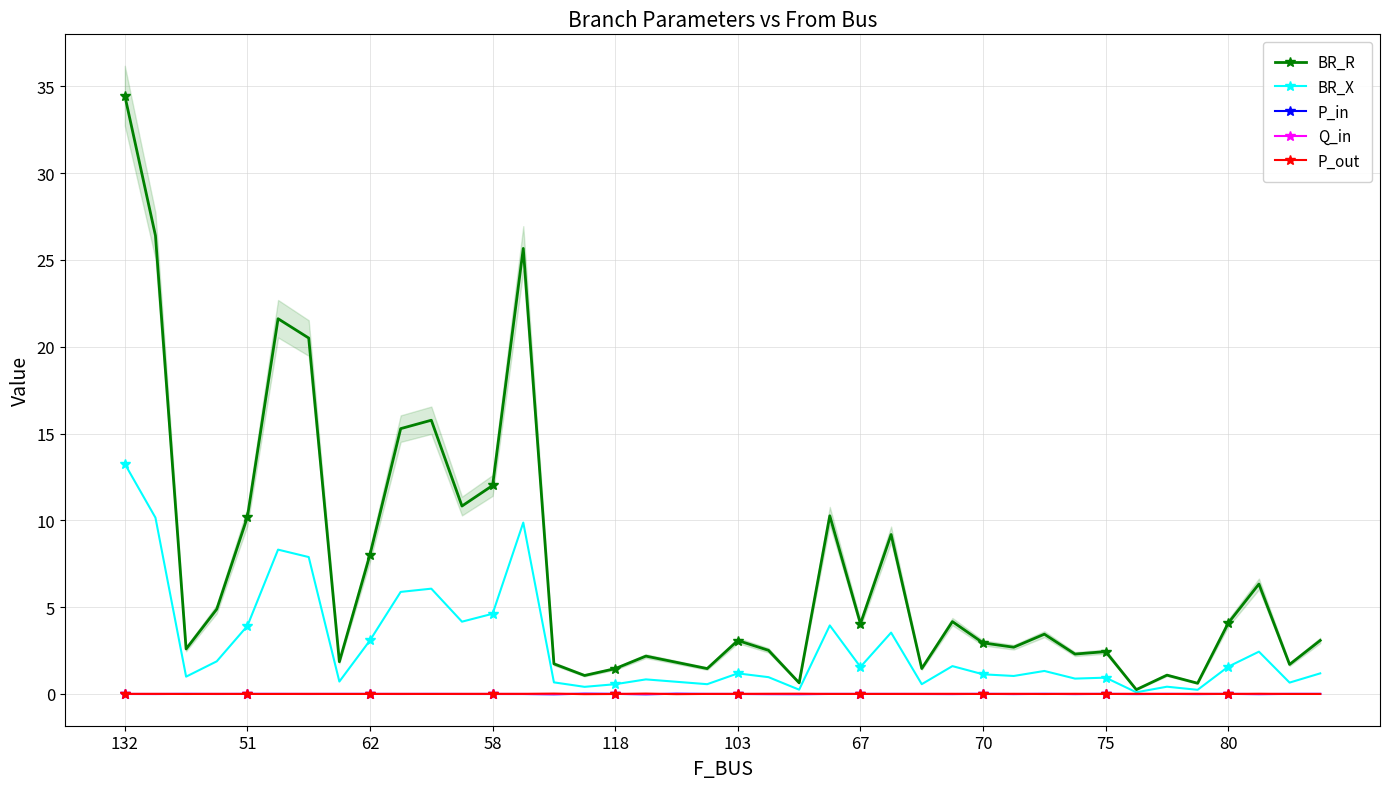

Reading left to right, extract all data points from this chart.

BR_R: 34.5	26.4	2.6	4.9	10.2	21.6	20.5	1.9	8.0	15.3	15.8	10.8	12.0	25.7	1.7	1.1	1.5	2.2	1.8	1.5	3.1	2.5	0.6	10.3	4.0	9.2	1.5	4.2	2.9	2.7	3.4	2.3	2.4	0.2	1.1	0.6	4.1	6.3	1.7	3.1
BR_X: 13.3	10.2	1.0	1.9	3.9	8.3	7.9	0.7	3.1	5.9	6.1	4.2	4.6	9.9	0.7	0.4	0.6	0.8	0.7	0.6	1.2	1.0	0.2	3.9	1.6	3.5	0.6	1.6	1.1	1.0	1.3	0.9	0.9	0.1	0.4	0.2	1.6	2.4	0.7	1.2
P_in: -0.0	-0.0	0.0	-0.0	0.0	0.0	-0.0	0.0	0.0	-0.0	0.0	-0.0	-0.0	-0.0	-0.0	0.0	0.0	-0.0	0.0	-0.0	-0.0	-0.0	-0.0	-0.0	-0.0	-0.0	-0.0	-0.0	0.0	-0.0	0.0	-0.0	0.0	-0.0	0.0	-0.0	0.0	-0.0	0.0	0.0
Q_in: -0.0	-0.0	0.0	-0.0	0.0	0.0	-0.0	0.0	0.0	-0.0	0.0	-0.0	-0.0	-0.0	-0.0	0.0	0.0	-0.0	0.0	-0.0	-0.0	-0.0	-0.0	-0.0	-0.0	-0.0	-0.0	-0.0	0.0	-0.0	0.0	-0.0	0.0	-0.0	0.0	-0.0	0.0	-0.0	0.0	0.0
P_out: 0.0	0.0	-0.0	0.0	-0.0	-0.0	0.0	-0.0	-0.0	0.0	-0.0	0.0	0.0	0.0	0.0	-0.0	-0.0	0.0	-0.0	0.0	0.0	0.0	0.0	0.0	0.0	0.0	0.0	0.0	-0.0	0.0	-0.0	0.0	-0.0	0.0	-0.0	0.0	-0.0	0.0	-0.0	-0.0